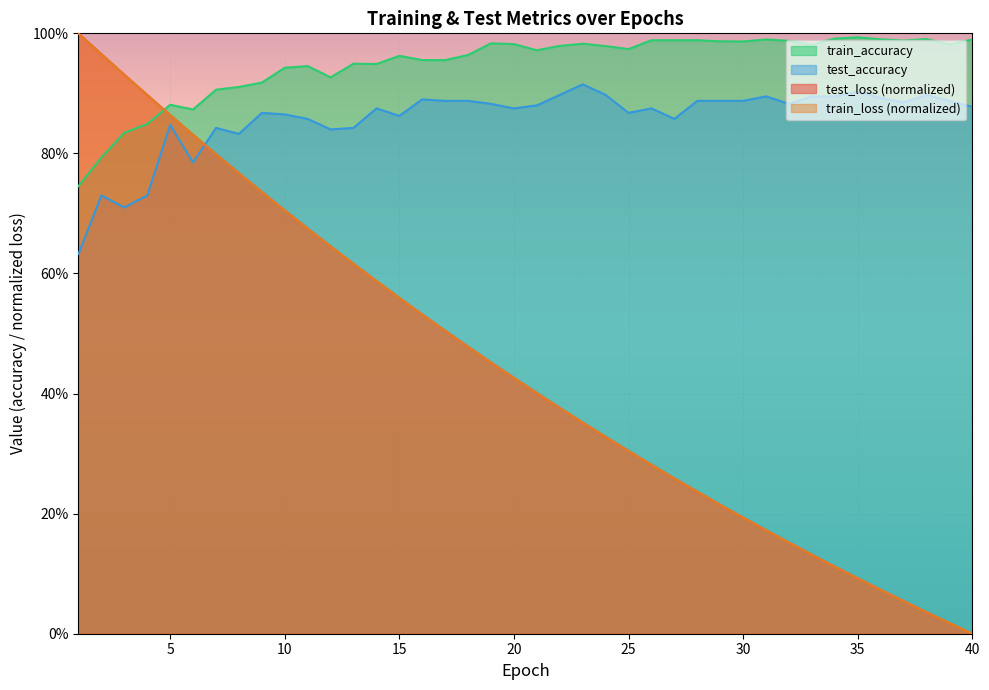

List the labels in order of test_accuracy value, smallest first.

1, 3, 4, 2, 6, 8, 12, 7, 13, 5, 11, 27, 15, 10, 9, 25, 14, 20, 26, 40, 21, 19, 32, 37, 18, 29, 30, 17, 28, 39, 16, 36, 31, 33, 34, 22, 24, 38, 35, 23